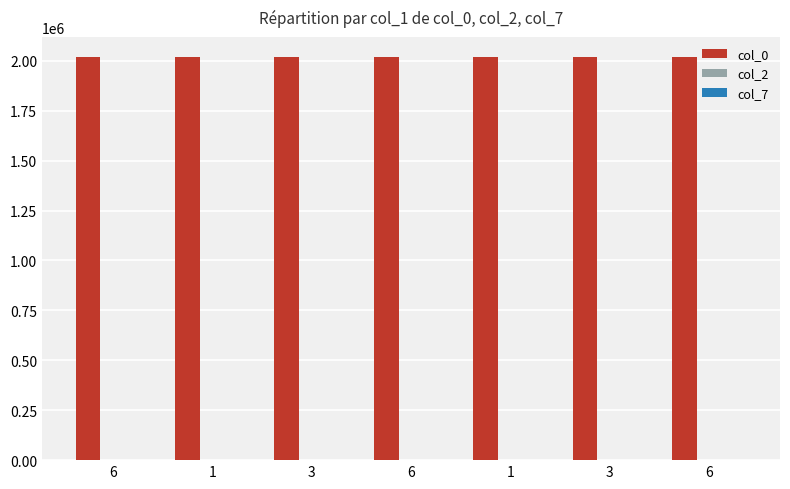

How many categories are shown in the chart?

7